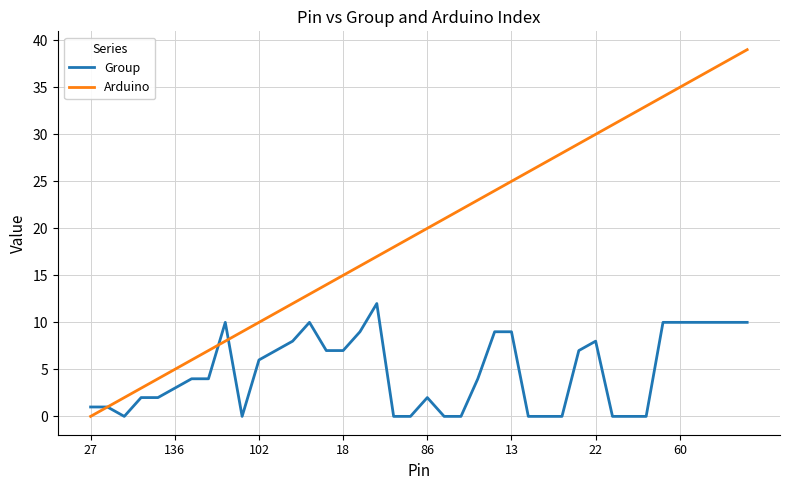

List the series in order of their peak value, highest first.

Arduino, Group